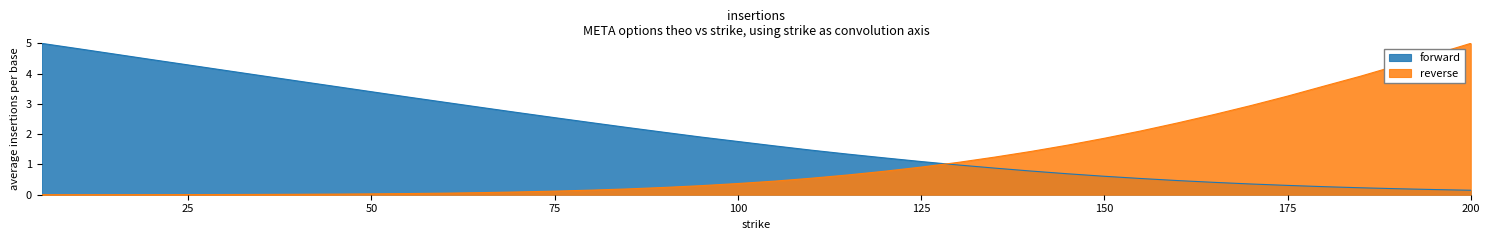

True or false: reverse and forward cross at least once.

True